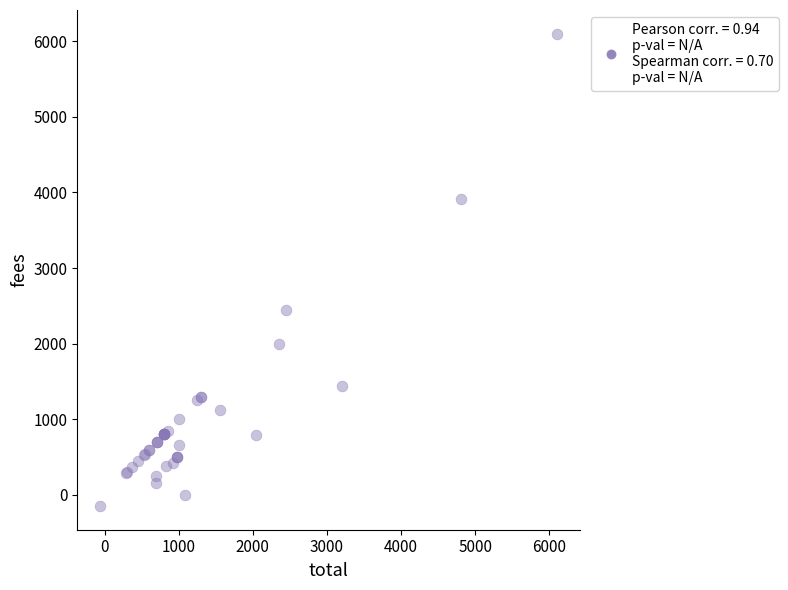

What Y value in the scatter plot is closest to 2975?

2450.0